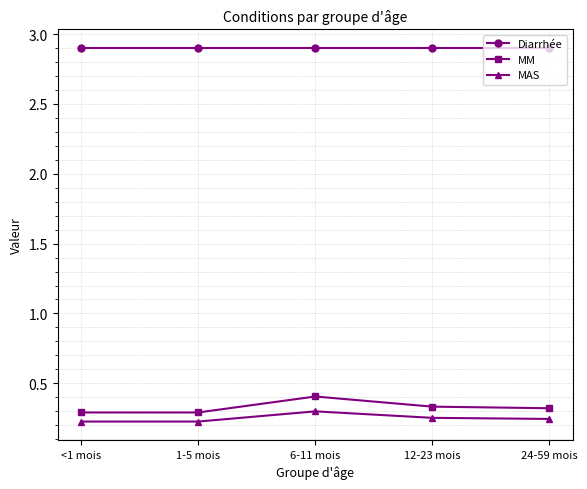

Count the number of data series in this chart.

3